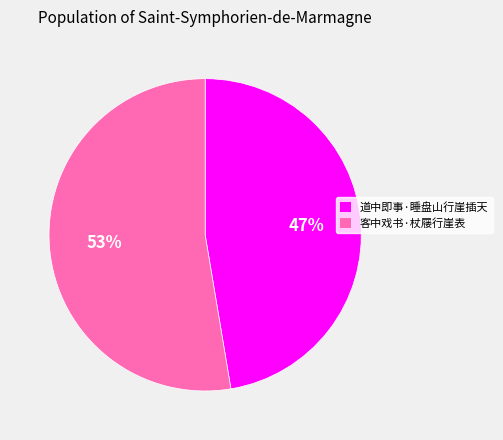

To the nearest percent, what percentage of the pie is 道中即事·睡盘山行崖插天?

47%